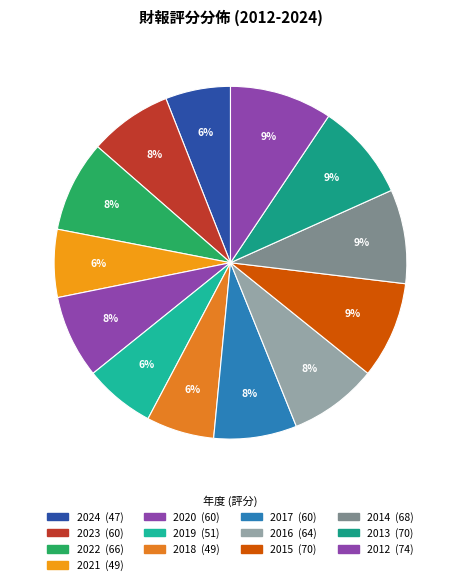

How many slices are in this pie chart?

13